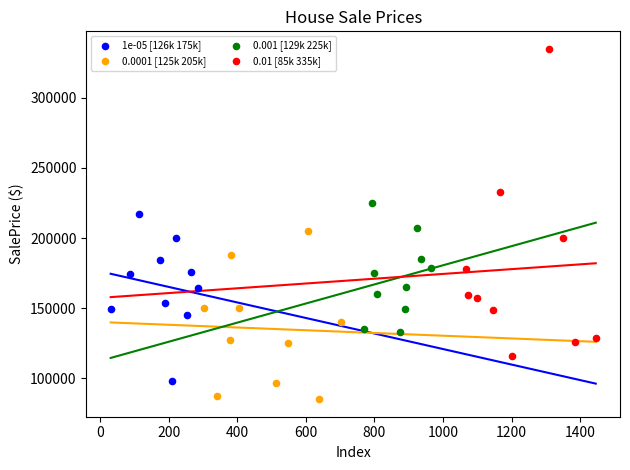

Which series reaches the minimum Y coordinate?

0.0001 [125k 205k]